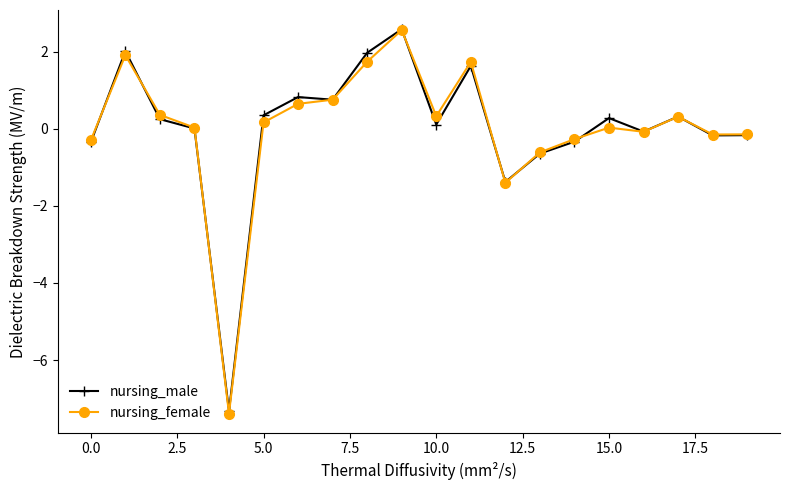

What is the value of the nursing_female point at the 15th from the left?

-0.3